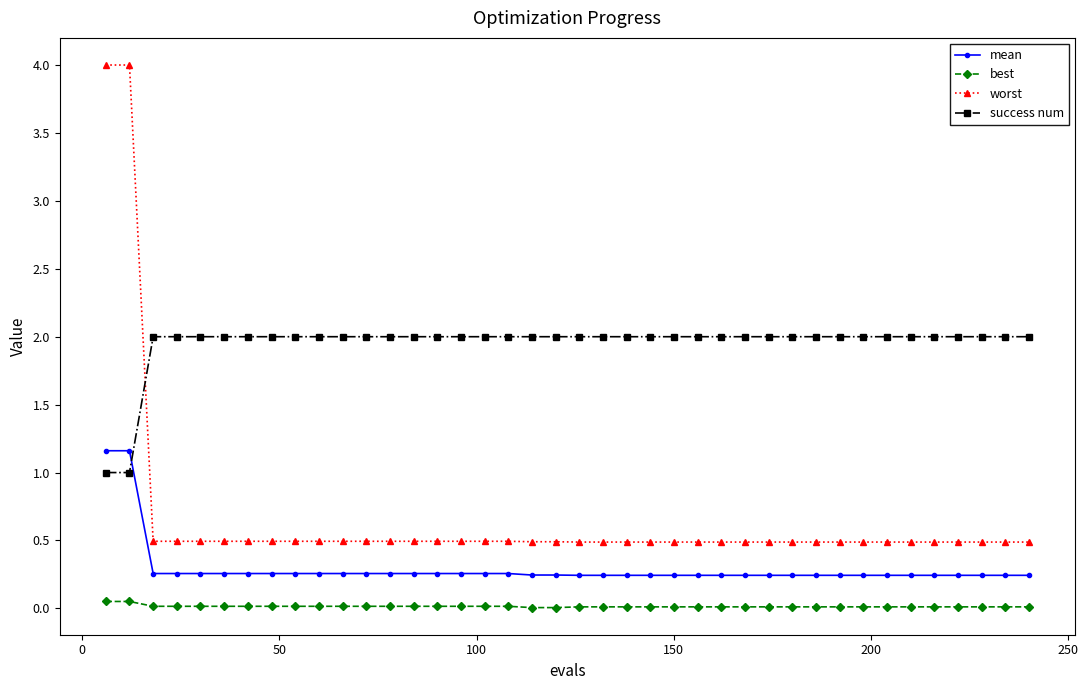

What is the sum of all mean values?

11.8